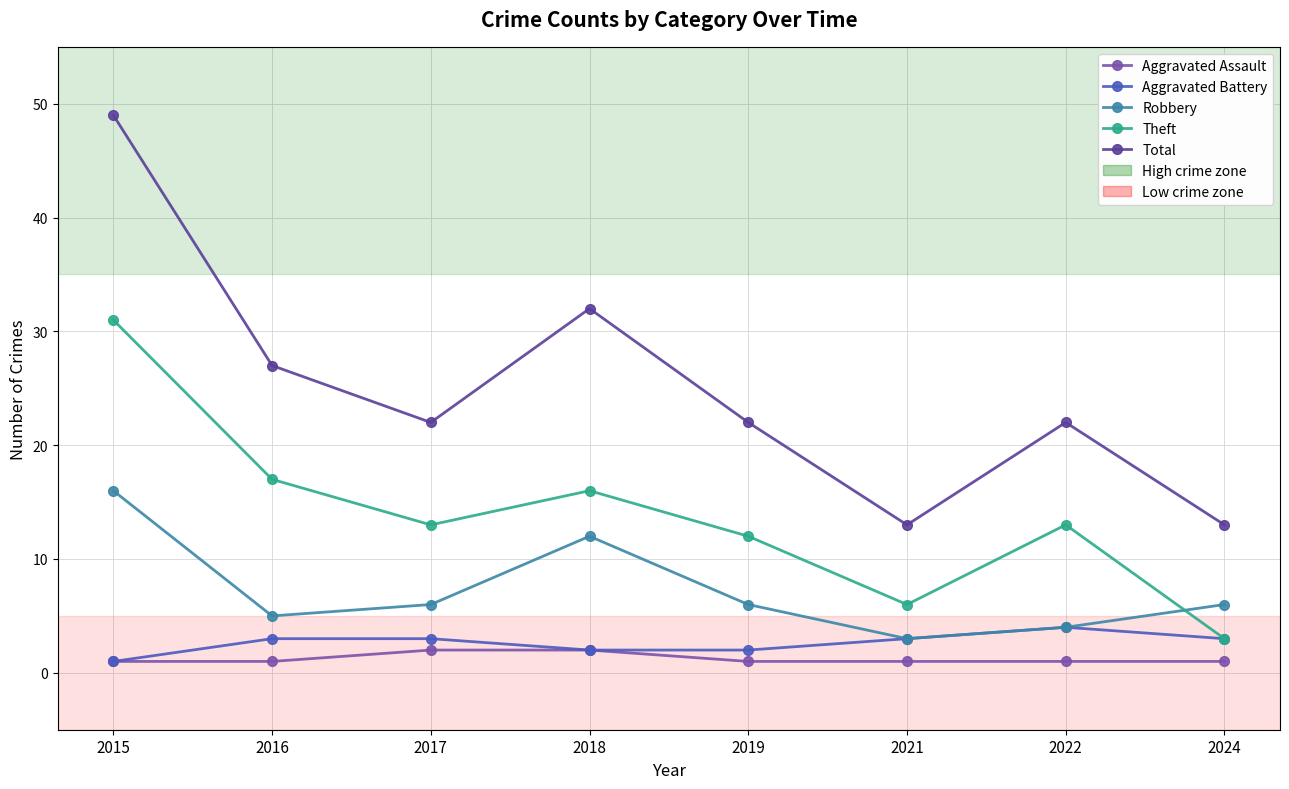

What is the difference between the highest and lowest values at 2022?

21